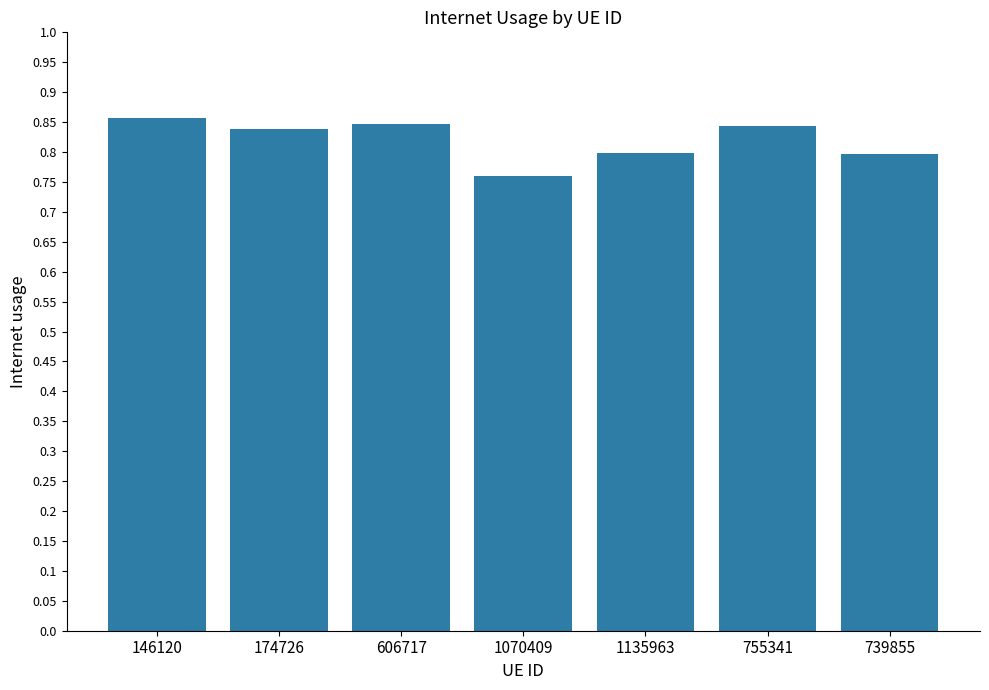

Is it true that the value at 606717 is 0.3?

False